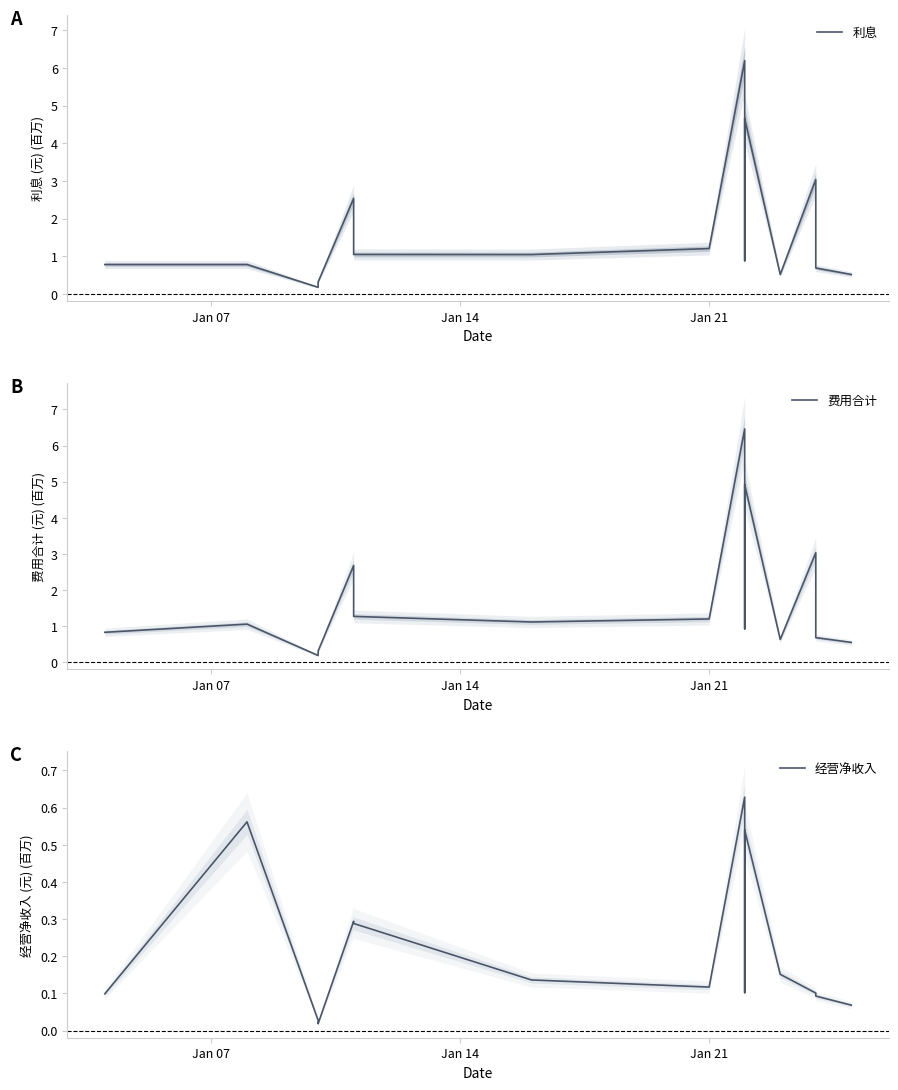

How many lines are shown in the chart?

3